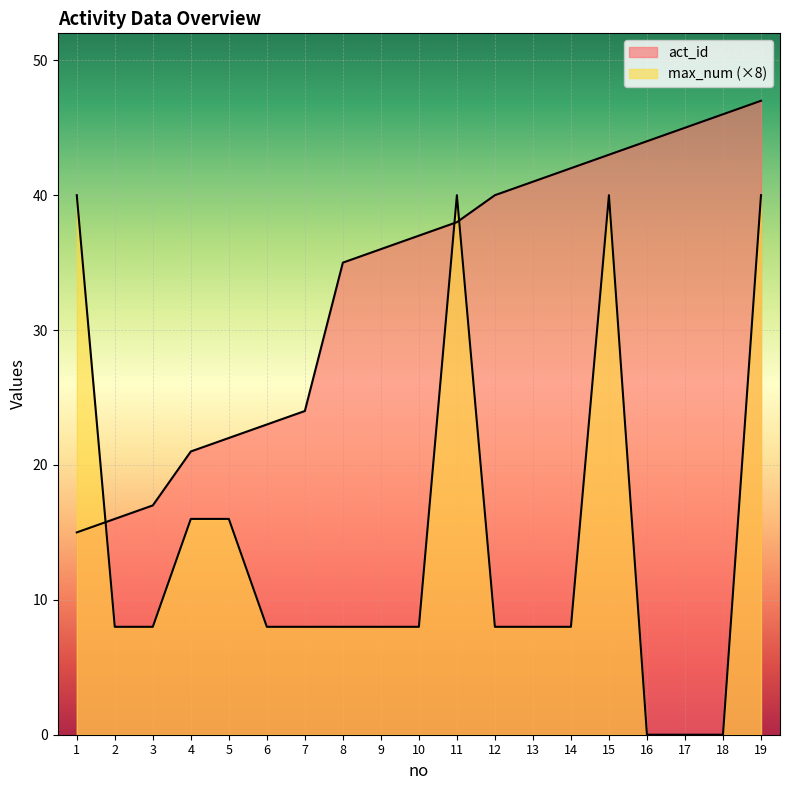

After their last crossing, which series has the higher values: act_id or max_num?

act_id